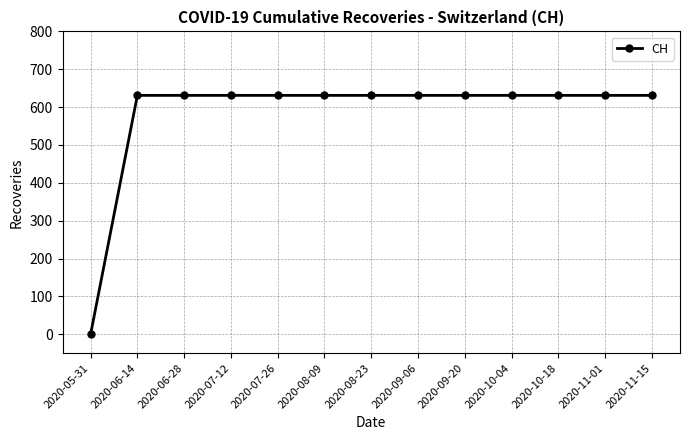

The value at 2020-07-12 is 1115. True or false?

False